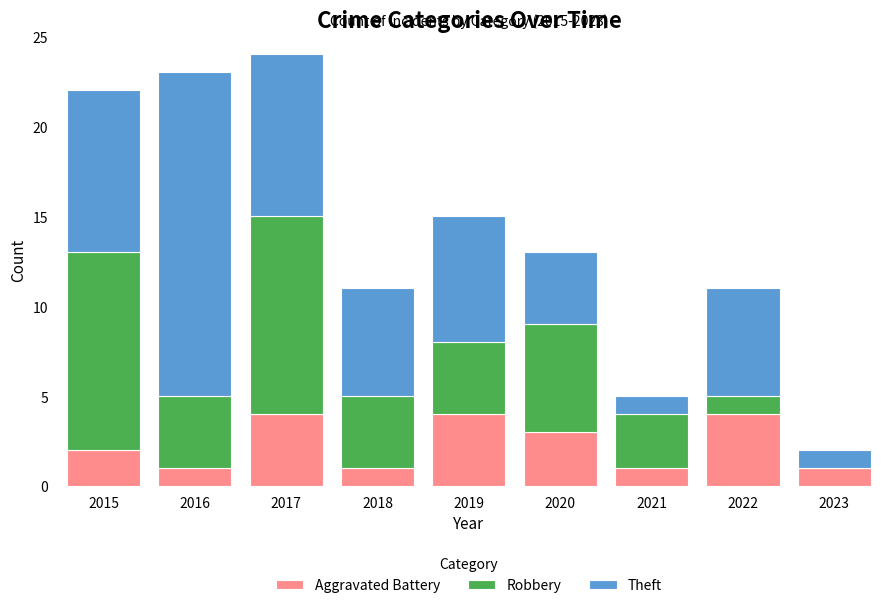

The value of Aggravated Battery at 2021 is 0. True or false?

False